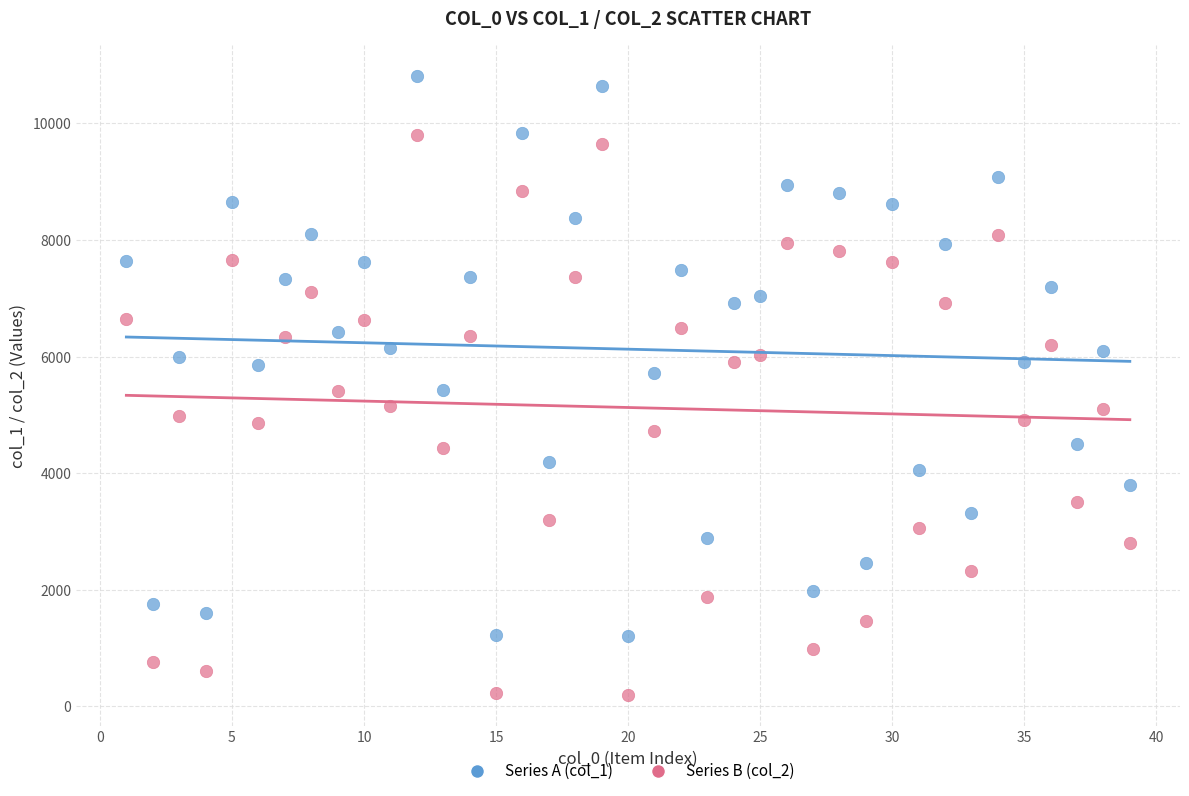

Across all data points, what is the range of Y values (max minus min)?

10605